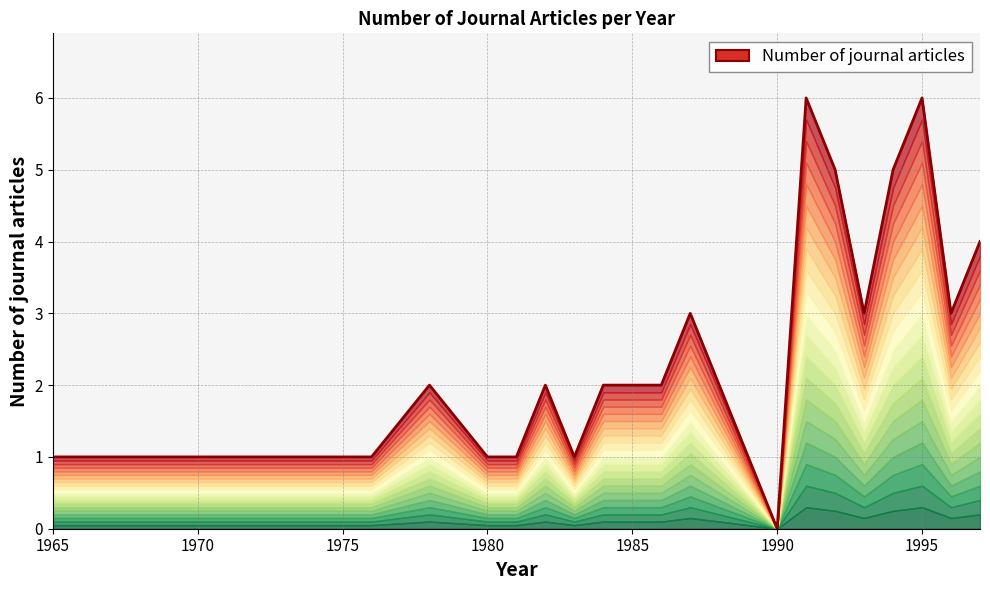

The chart shows a value of 6 at 1995. True or false?

True